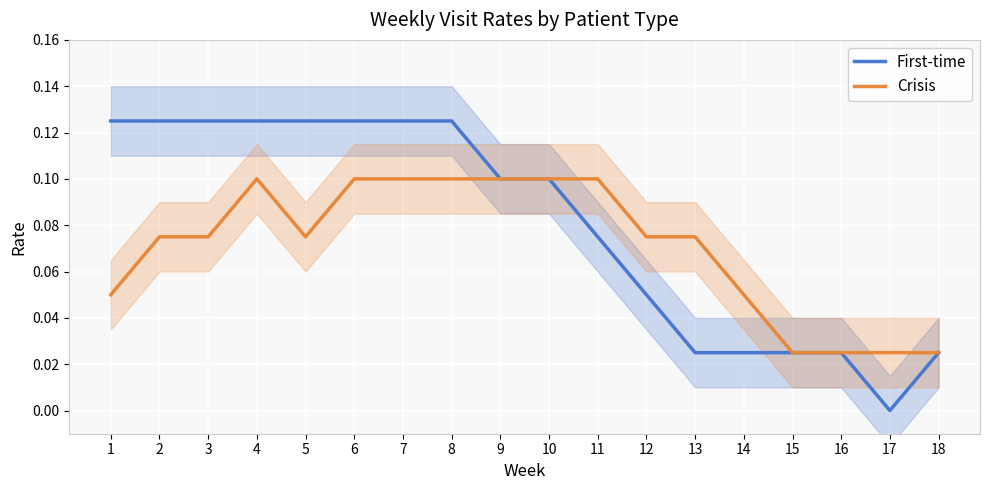

Which has a higher value, 3 or 12?

3